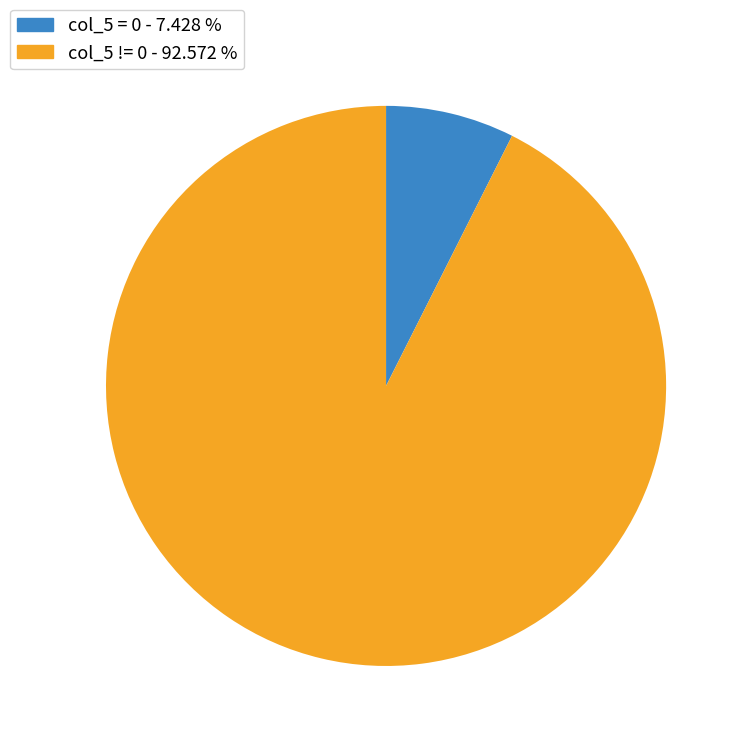

Is the sum of col_5 != 0 and col_5 = 0 greater than half?

Yes